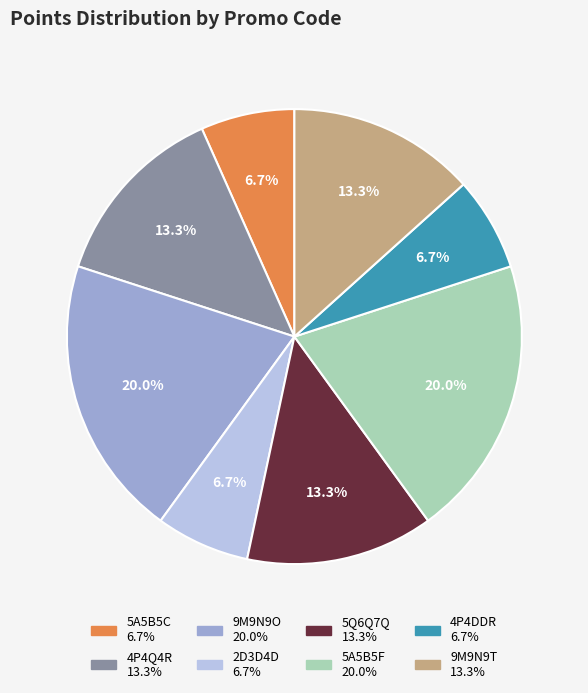

Is it true that 9M9N9O is 20% of the pie?

True